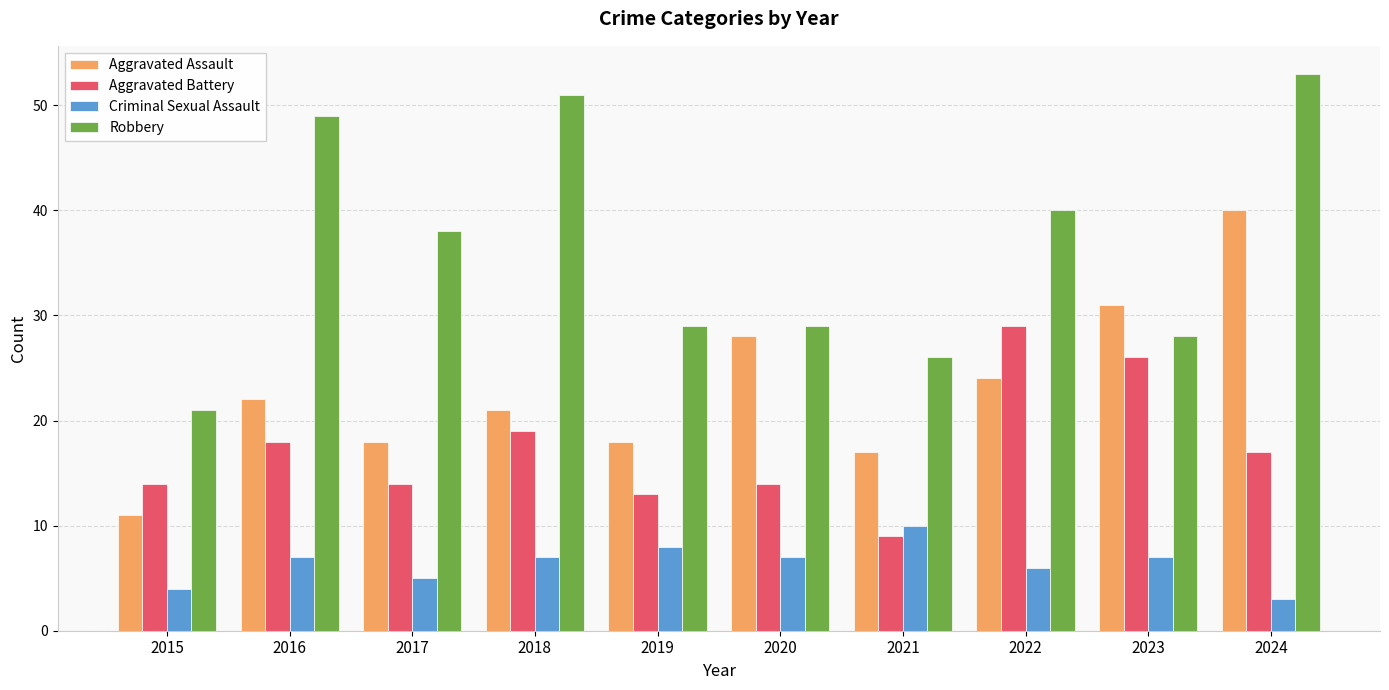

What is the difference between the highest and lowest values at 2021?

17